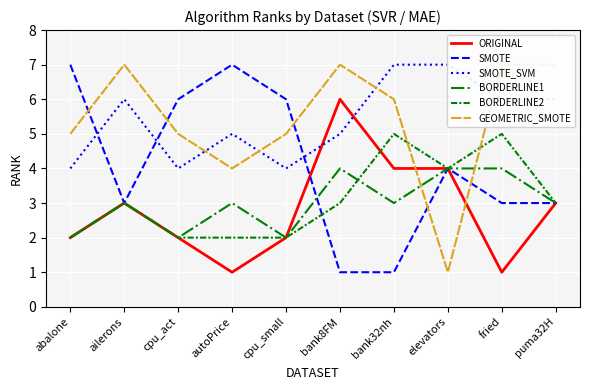

What is the approximate value of SMOTE at ailerons?

3